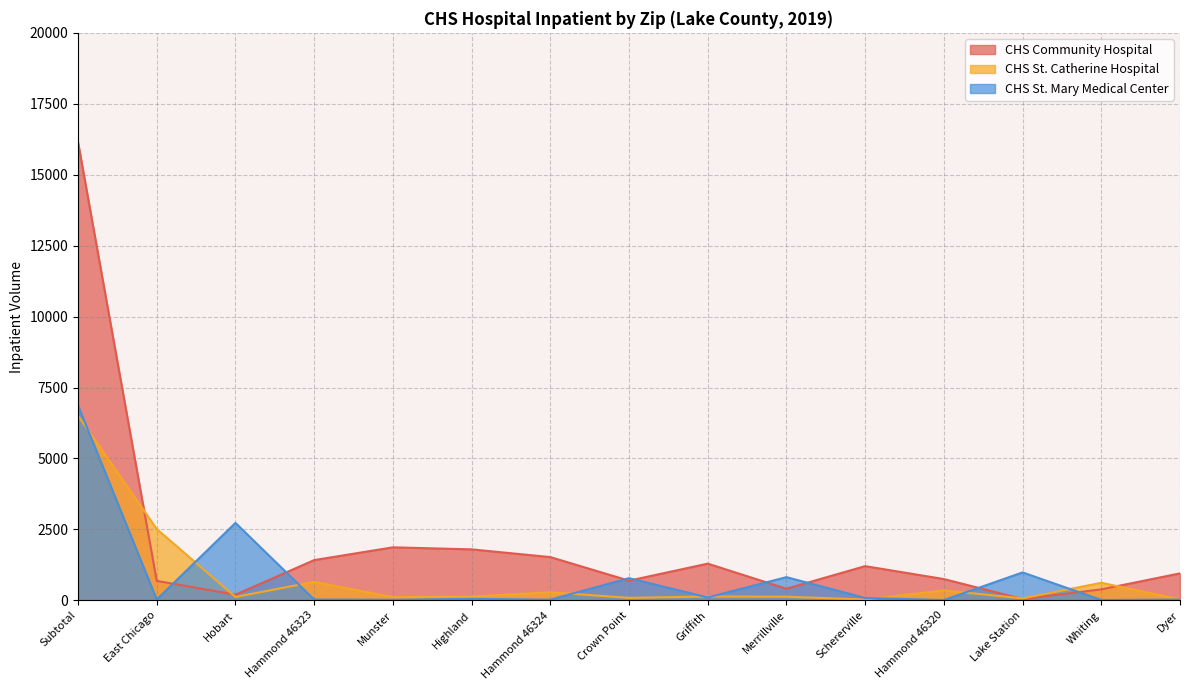

Does the chart have visible grid lines?

Yes